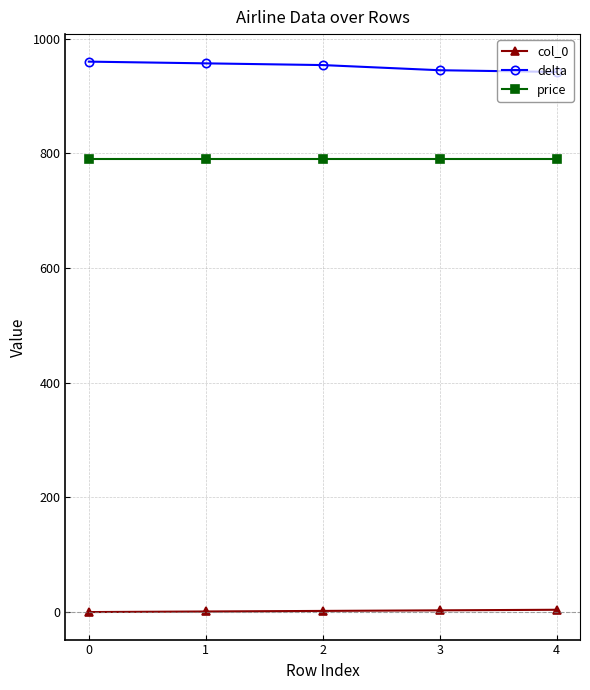

True or false: delta has more than 2 points higher than both neighbors.

False